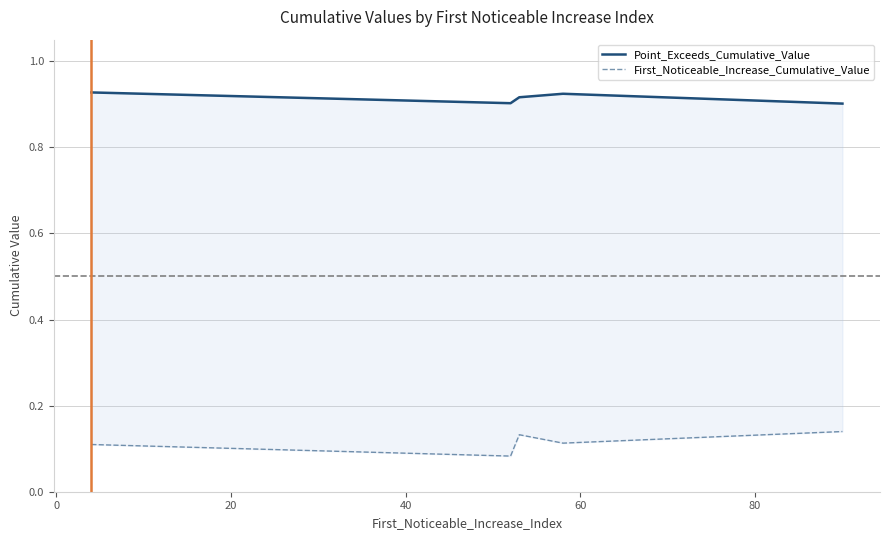

What is the value of the Point_Exceeds_Cumulative_Value point at the 4th from the left?

0.9